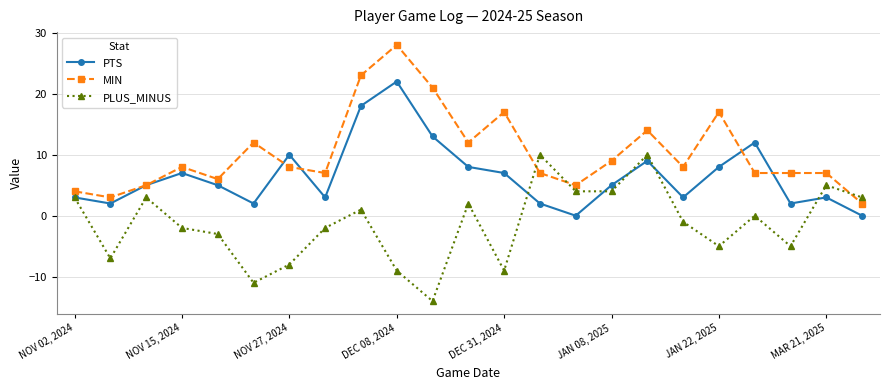

Does the chart have visible grid lines?

Yes